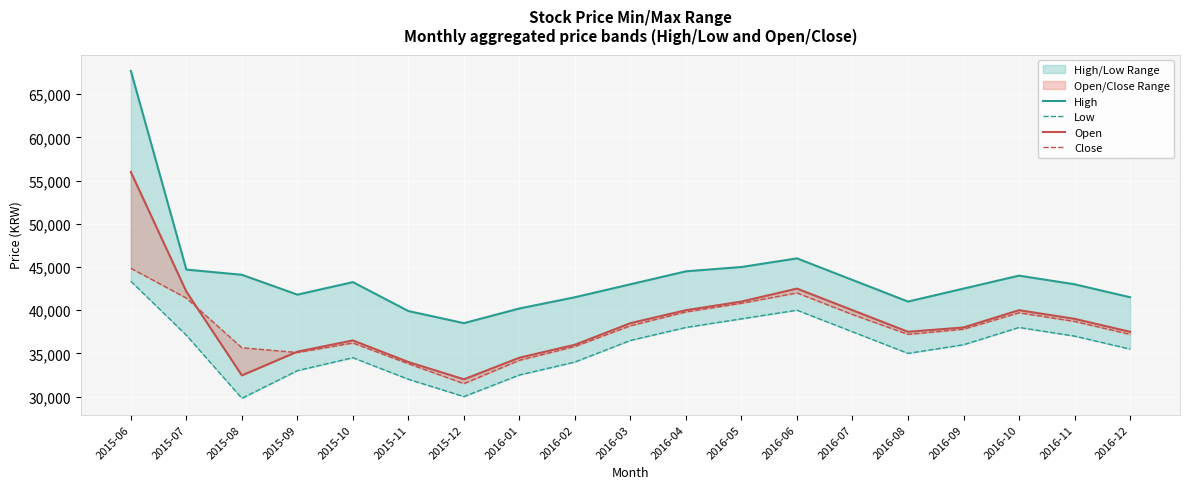

Rank the series at 2016-02 from highest to lowest value.

High, Open, Close, Low